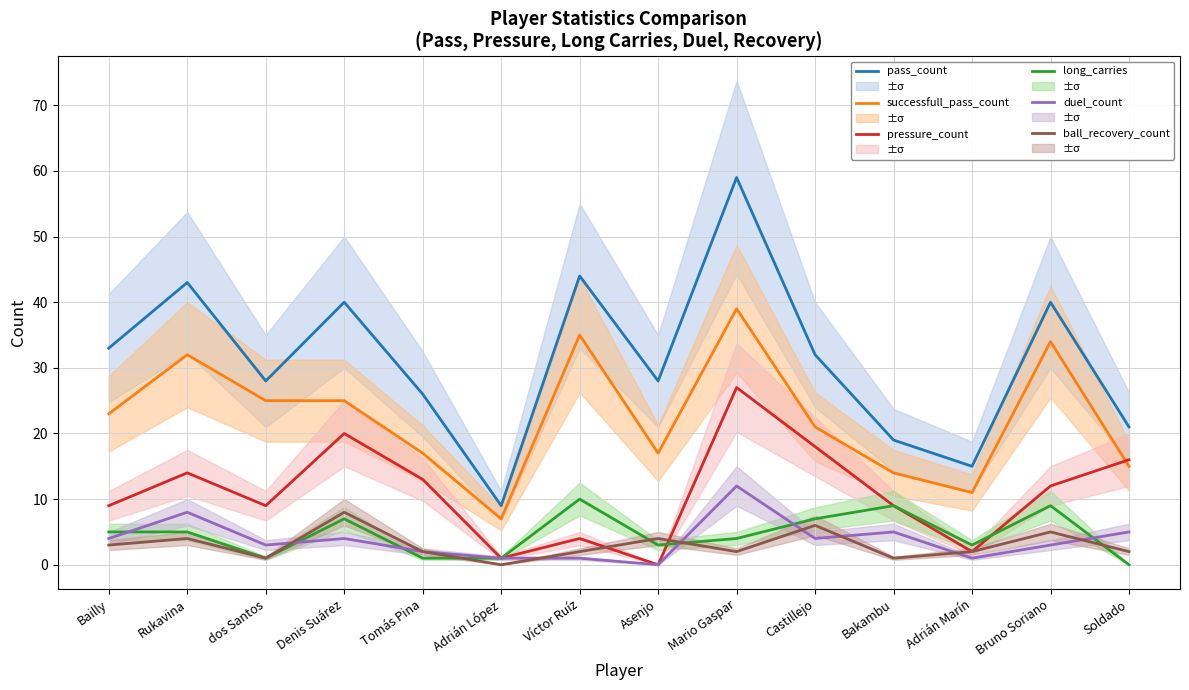

What is the total value across all series at Rukavina?

106